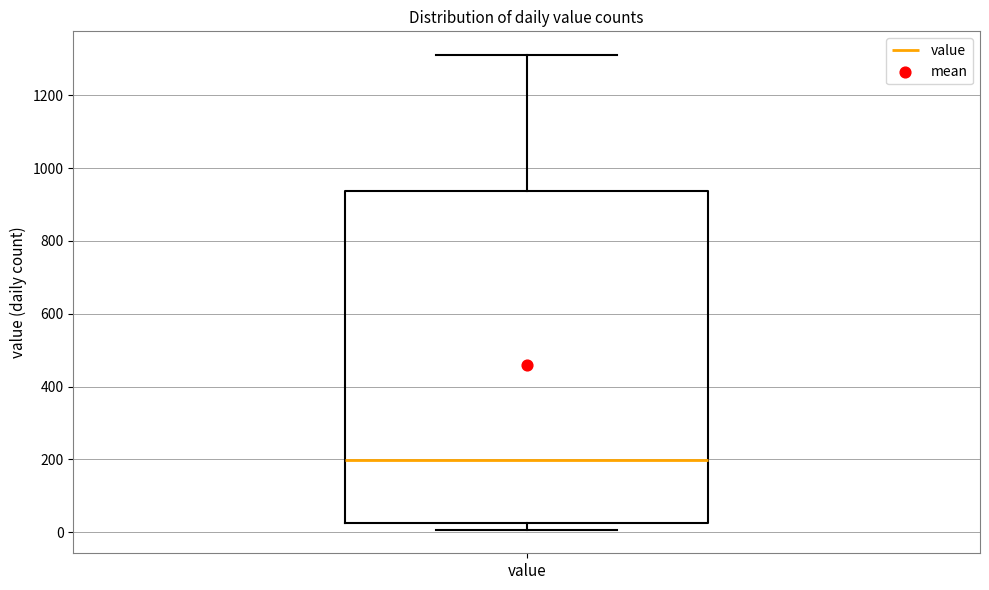

Where is the lower edge of the box for value on the y-axis? The values are not printed on the chart, so give them approximately, as read against the axis.

20